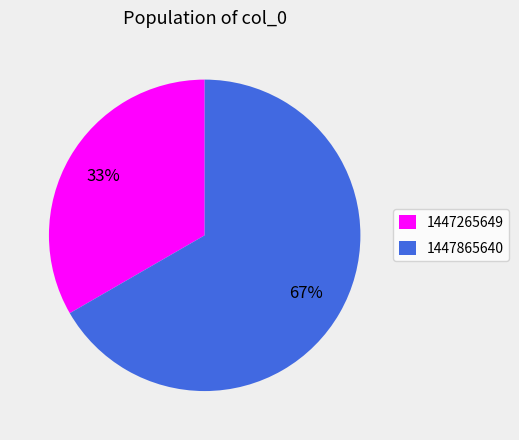

Which has a higher value, 1447265649 or 1447865640?

1447865640